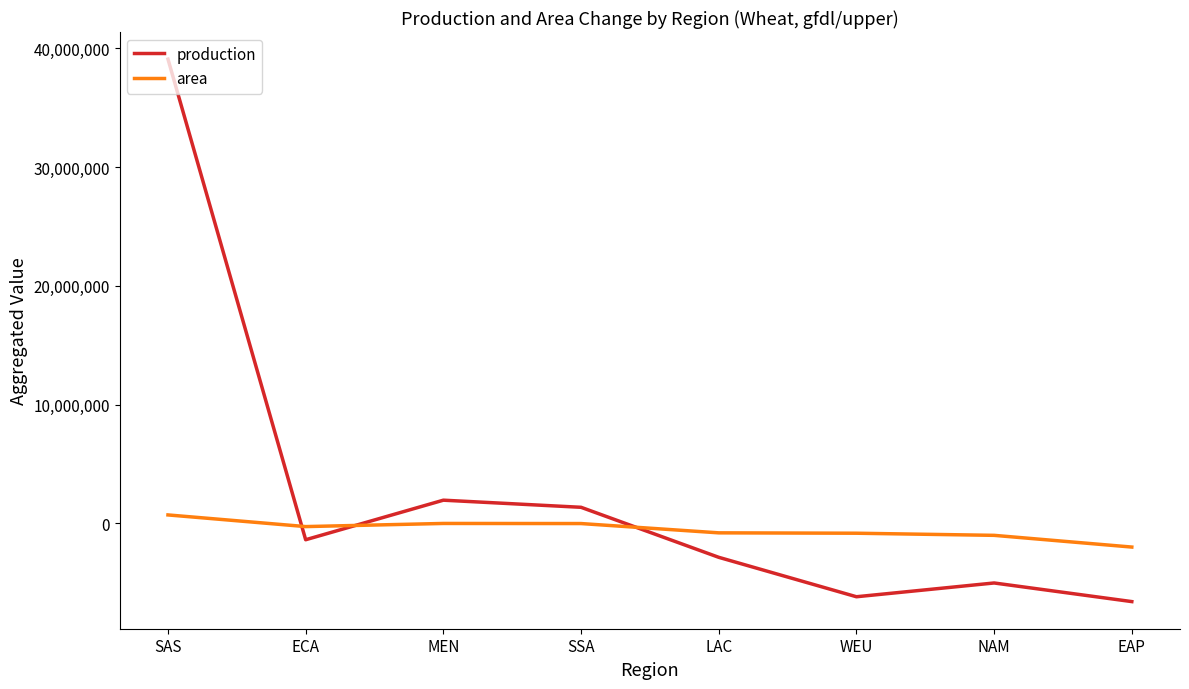

Which series has the largest total across all categories?

production